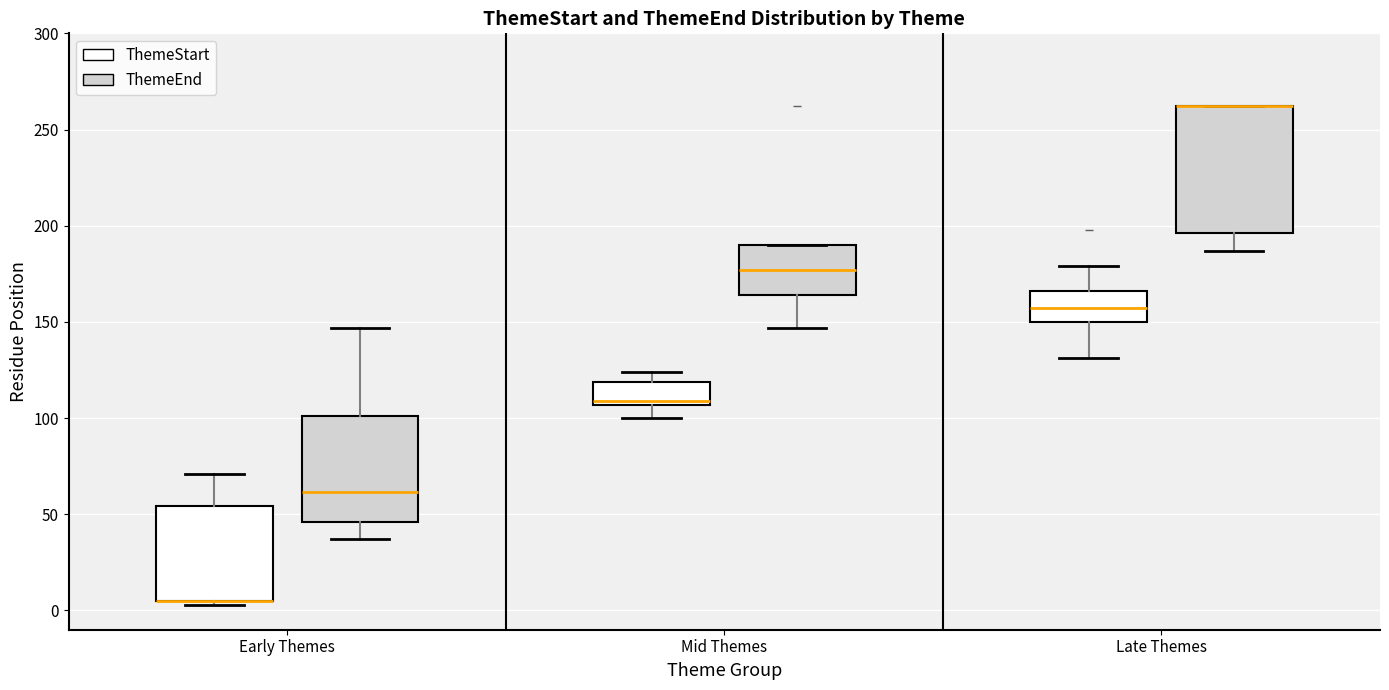

Reading left to right, read every box against the y-axis: the position of its median line, the range the box covers, and the ends of its whiskers. The values are not printed on the chart, so give them approximately, as read against the axis.

Early Themes (ThemeStart): median 5 (drawn on the box's lower edge), box 5 to 55, whiskers 5 (just below the box's lower edge) to 70
Early Themes (ThemeEnd): median 60, box 45 to 100, whiskers 35 to 145
Mid Themes (ThemeStart): median 110, box 105 to 120, whiskers 100 to 125
Mid Themes (ThemeEnd): median 175, box 165 to 190, whiskers 145 to 190
Late Themes (ThemeStart): median 155, box 150 to 165, whiskers 130 to 180
Late Themes (ThemeEnd): median 260 (drawn on the box's upper edge), box 195 to 260, whiskers 185 to 260